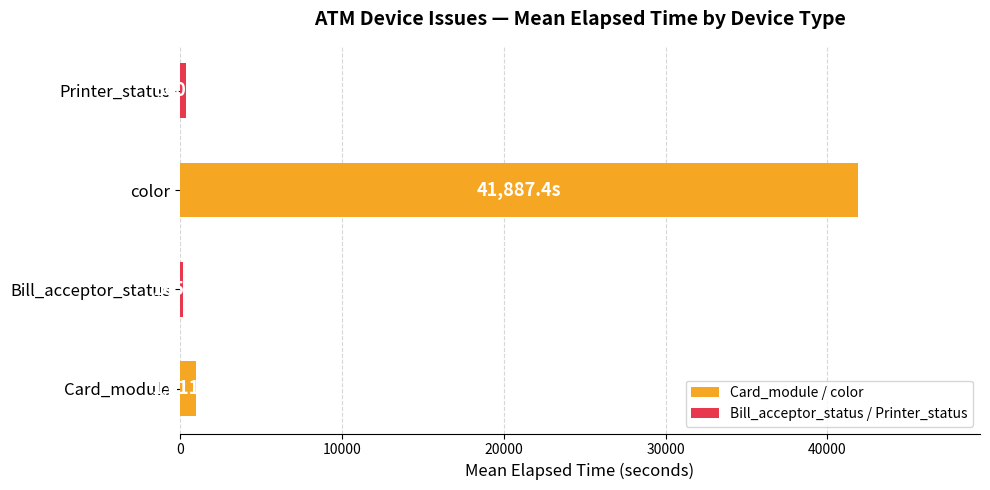

Which has a higher value, color or Bill_acceptor_status?

color